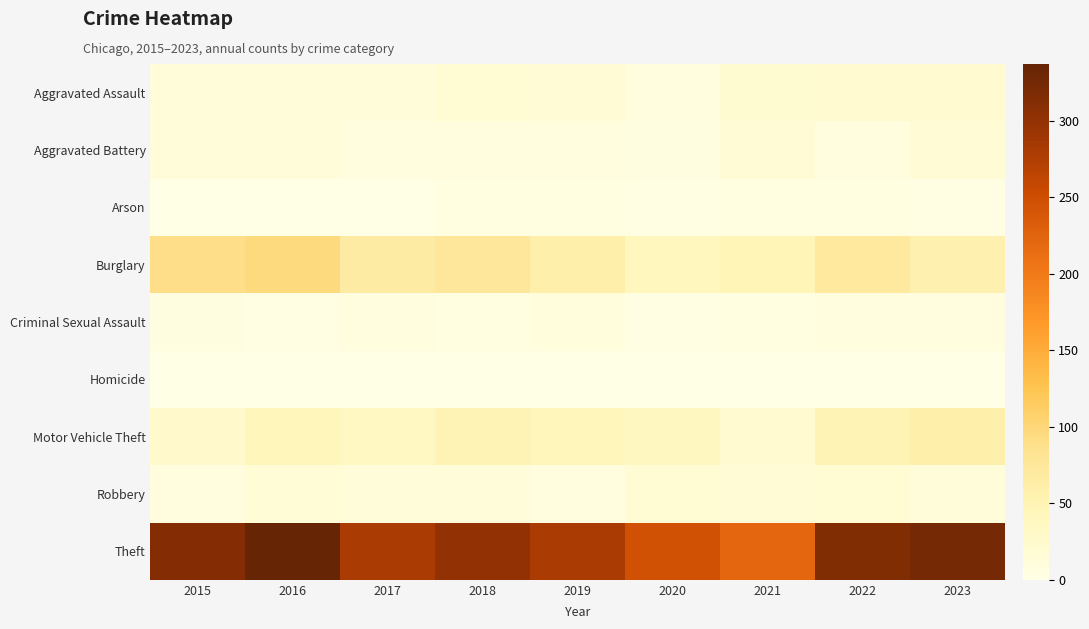

Reading right to left, transcribe all the data shown in this chart.

Aggravated Assault: 2023=22	2022=23	2021=21	2020=9	2019=16	2018=19	2017=12	2016=13	2015=12
Aggravated Battery: 2023=16	2022=9	2021=17	2020=6	2019=8	2018=8	2017=9	2016=13	2015=13
Arson: 2023=2	2022=4	2021=4	2020=3	2019=4	2018=4	2017=1	2016=0	2015=1
Burglary: 2023=54	2022=70	2021=47	2020=42	2019=58	2018=75	2017=67	2016=96	2015=90
Criminal Sexual Assault: 2023=8	2022=8	2021=5	2020=2	2019=10	2018=4	2017=9	2016=3	2015=6
Homicide: 2023=0	2022=0	2021=0	2020=1	2019=0	2018=0	2017=1	2016=1	2015=0
Motor Vehicle Theft: 2023=58	2022=50	2021=23	2020=37	2019=43	2018=50	2017=36	2016=44	2015=27
Robbery: 2023=12	2022=19	2021=16	2020=19	2019=9	2018=11	2017=13	2016=15	2015=8
Theft: 2023=323	2022=314	2021=221	2020=245	2019=281	2018=300	2017=280	2016=337	2015=311